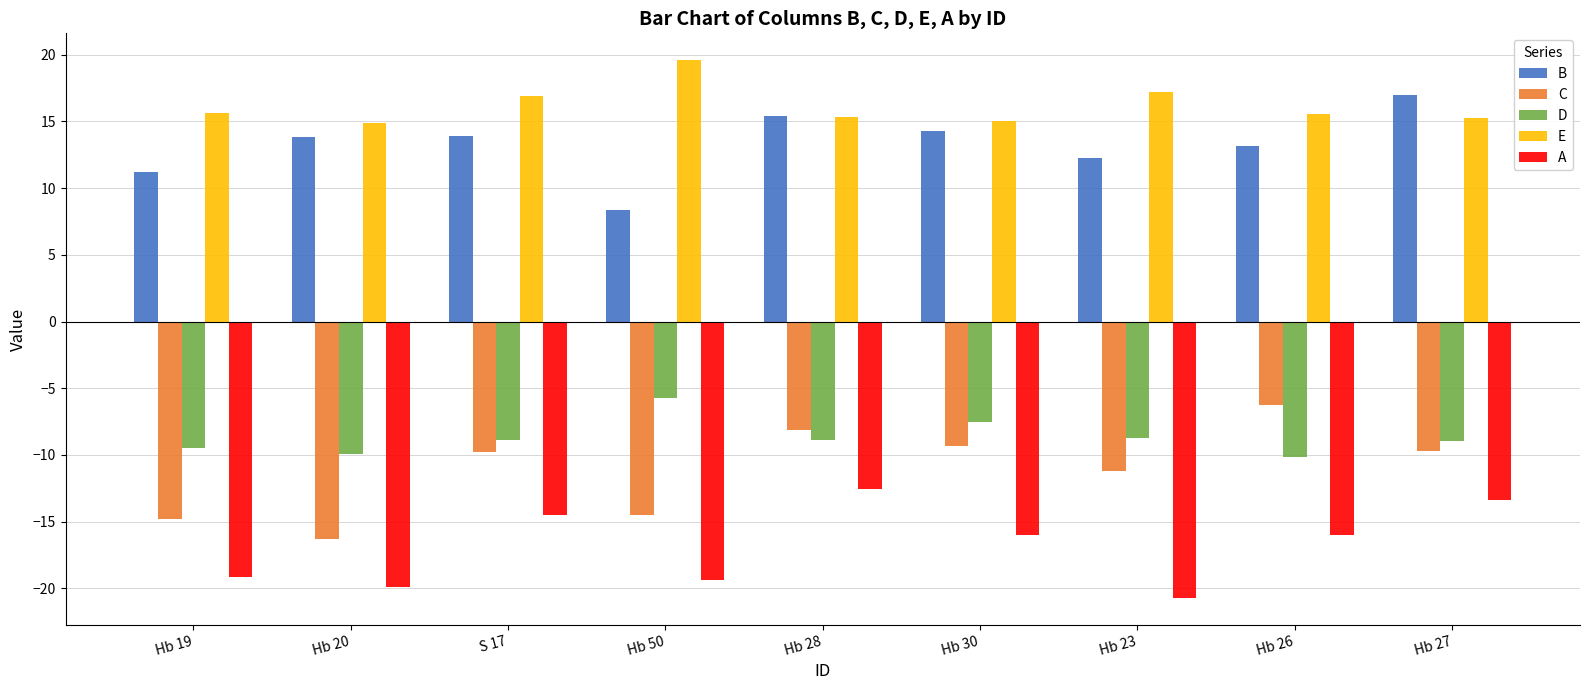

What is the maximum value shown in the chart?

19.6